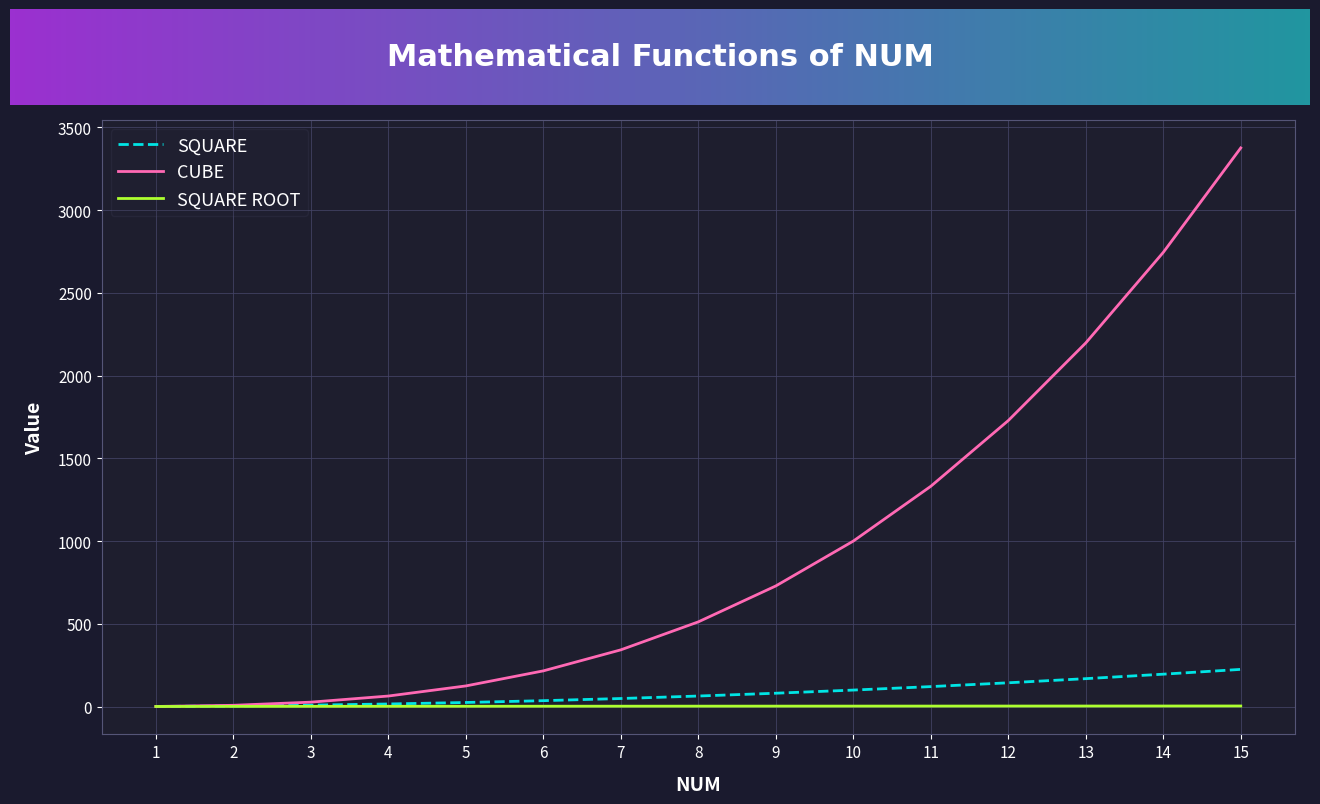

Which series has the largest total across all categories?

CUBE